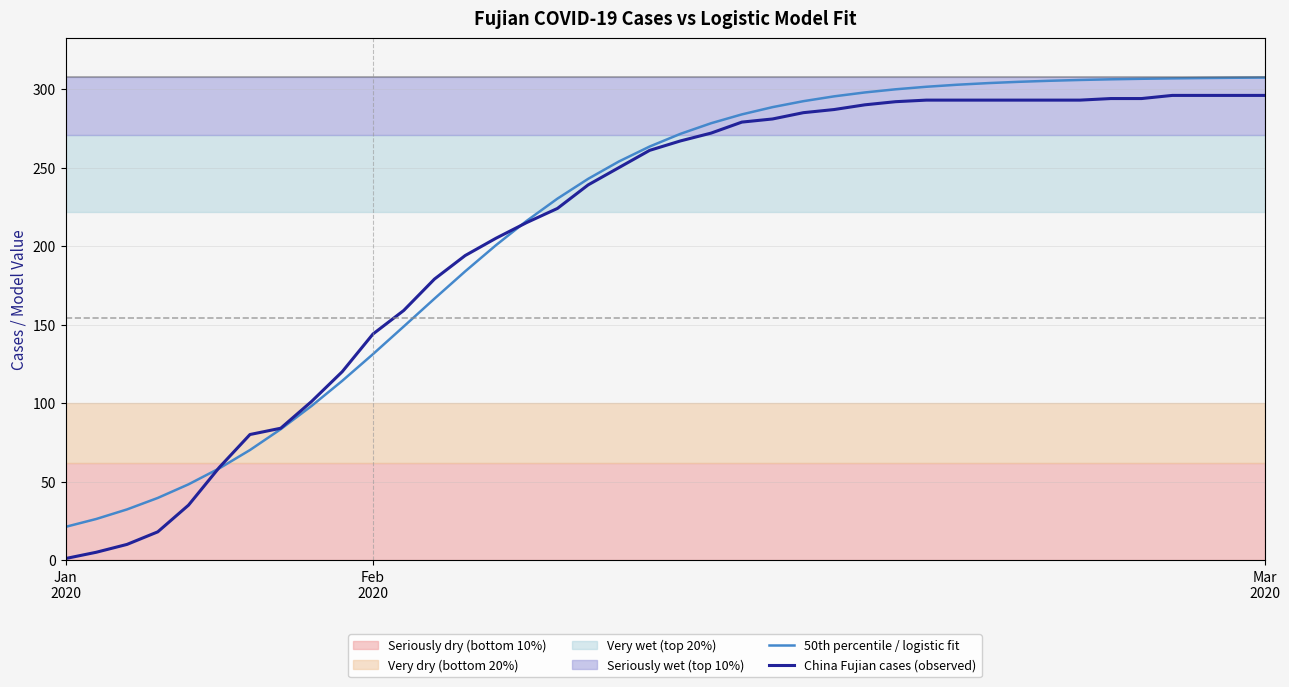

What is the highest value of the China Fujian cases (observed) series?

296.0